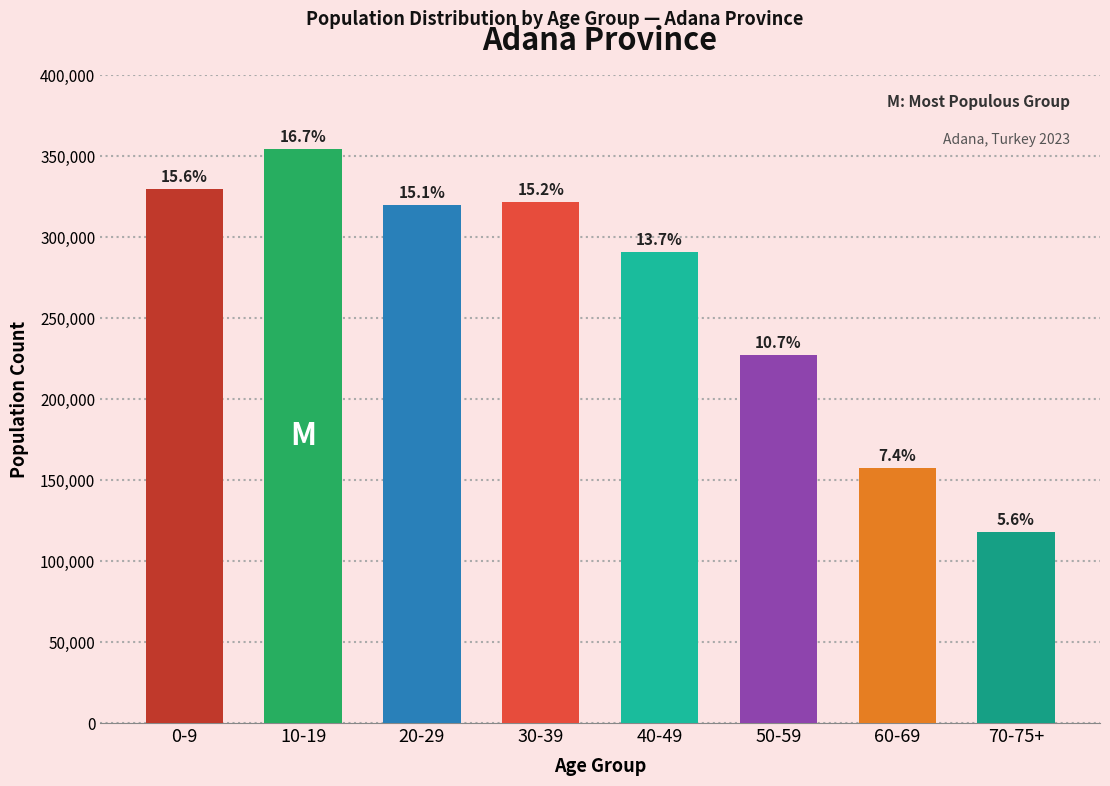

Are the bars horizontal?

No